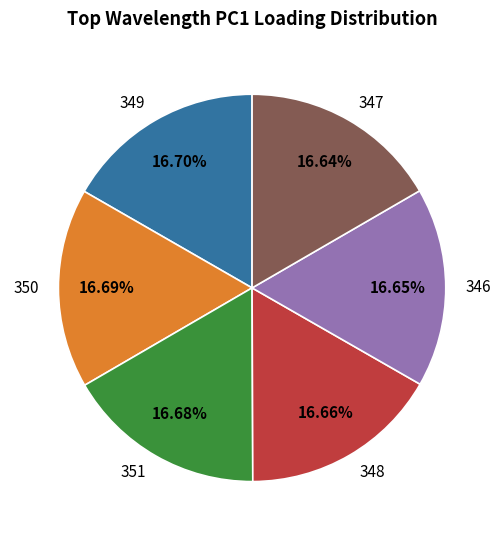

To the nearest percent, what percentage of the pie is 348?

17%